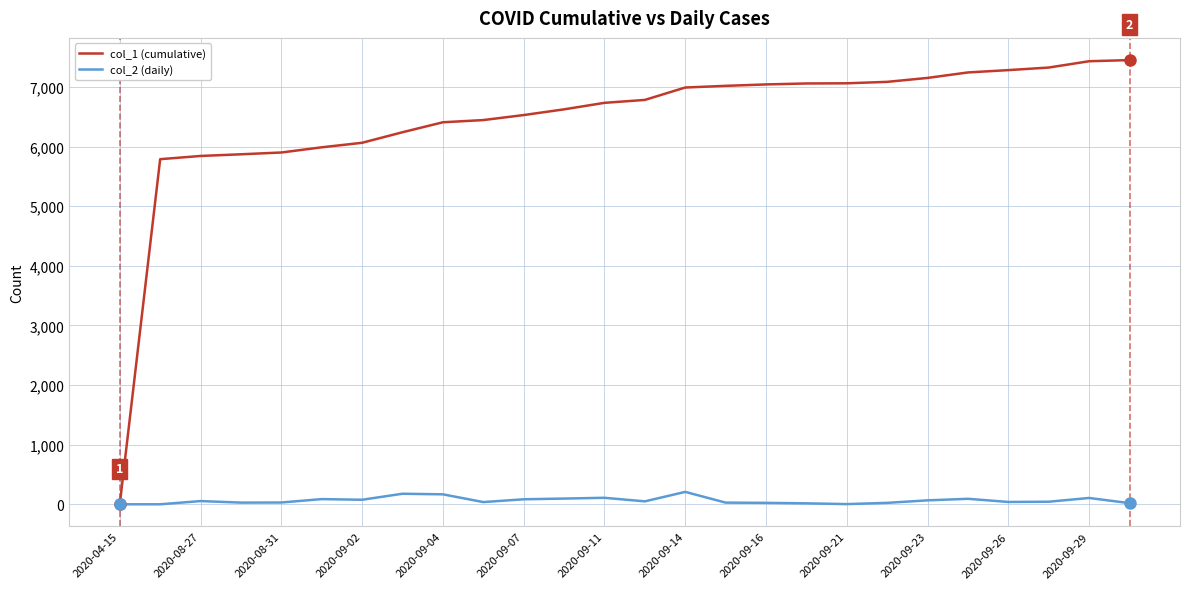

Rank the series by their maximum value, from lowest to highest.

col_2 (daily), col_1 (cumulative)